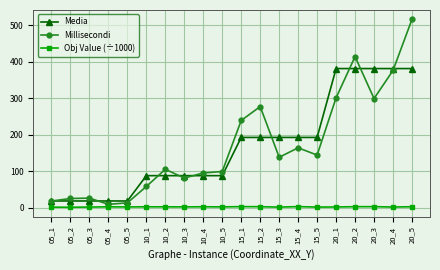

Between 15_1 and 15_3, which series saw the biggest shift?

Millisecondi